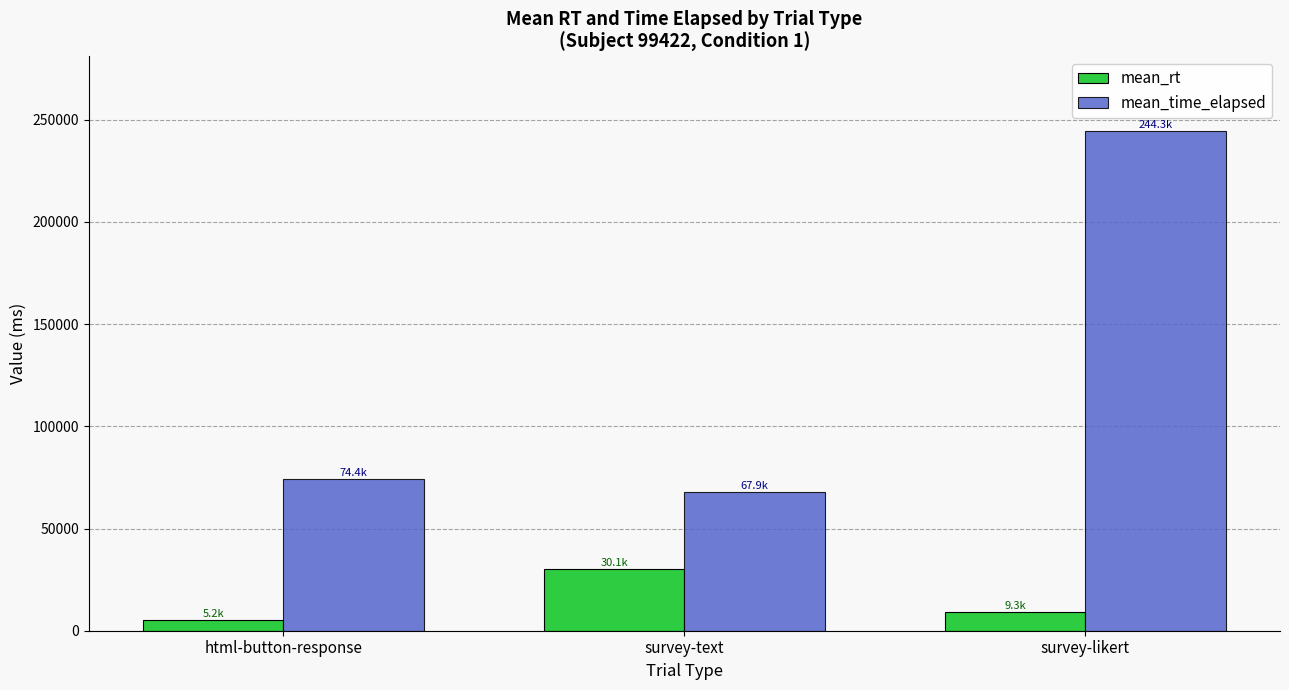

What is the difference between the highest and lowest values at survey-text?

37718.0